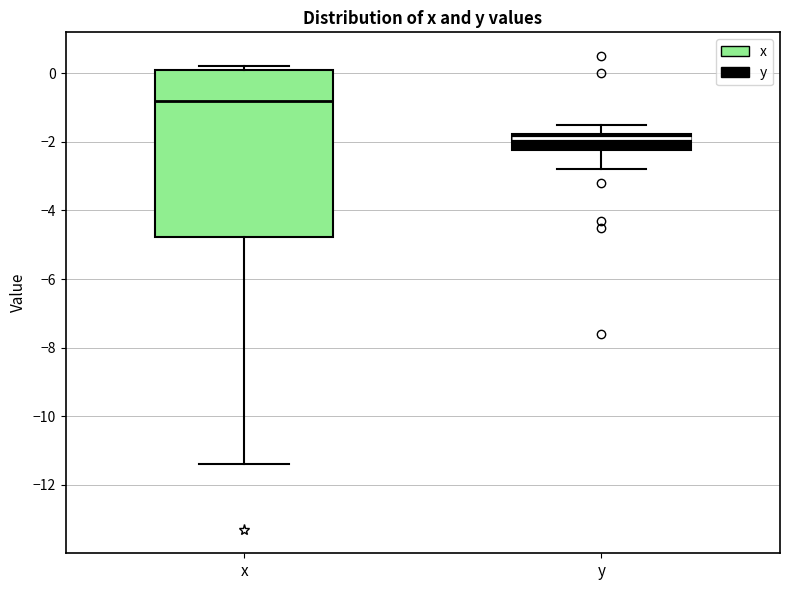

Comparing the boxes themselves (not the whiskers), which one is the tallest?

x